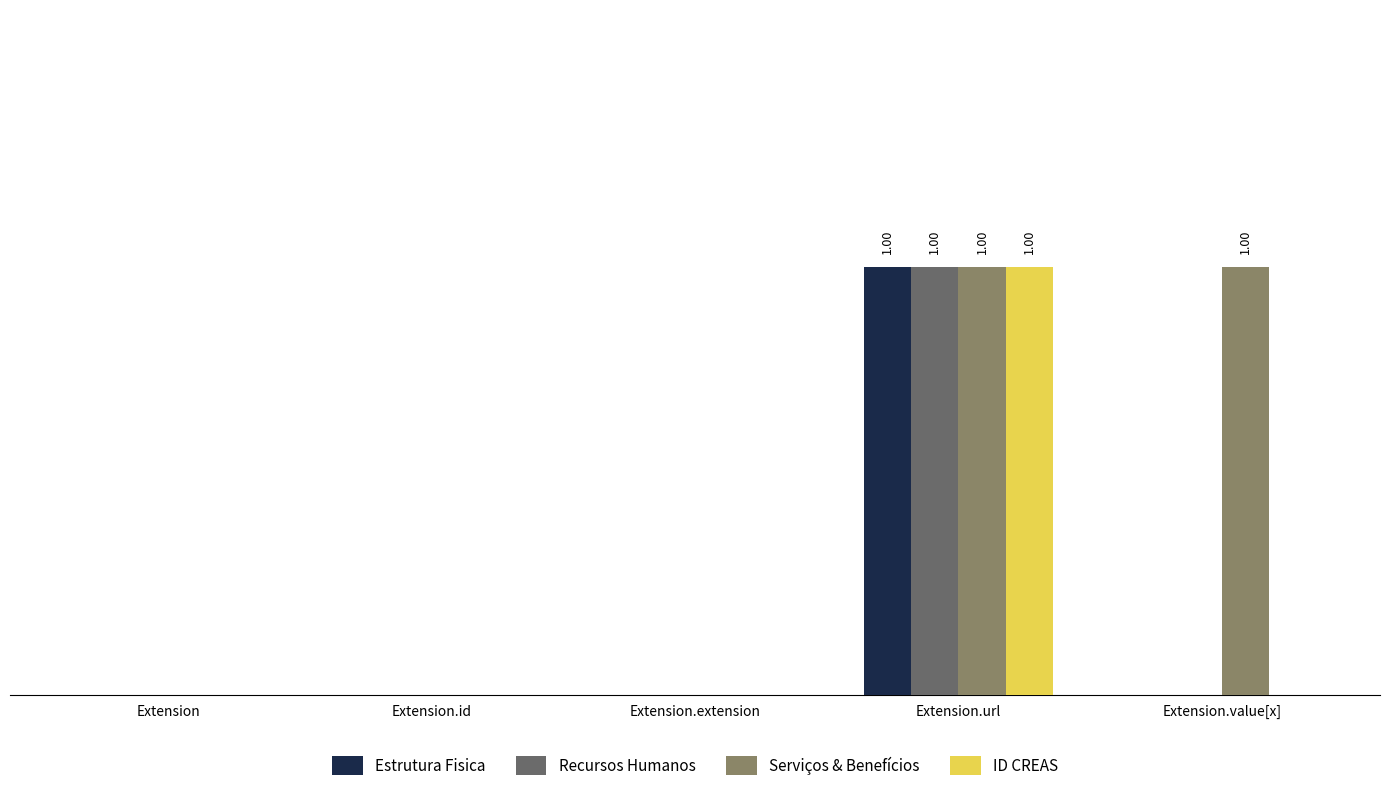

What is the highest value of the Serviços & Benefícios series?

1